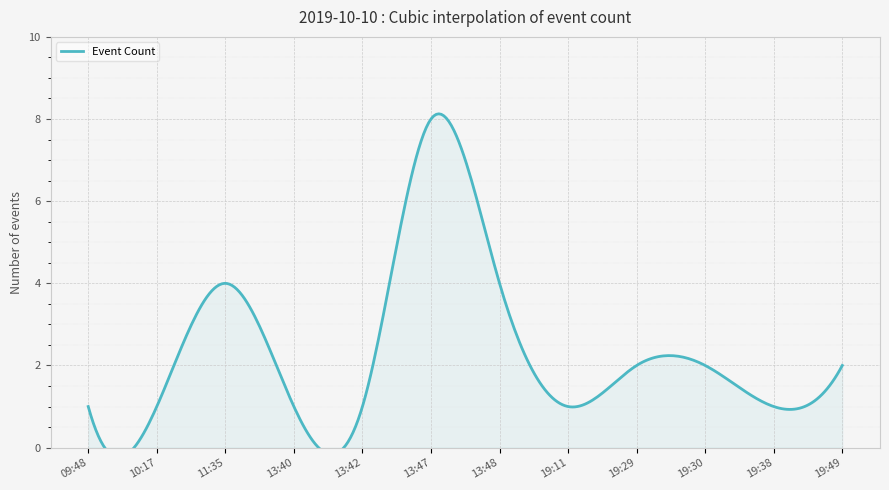

Where does the data first go above 2?

11:35